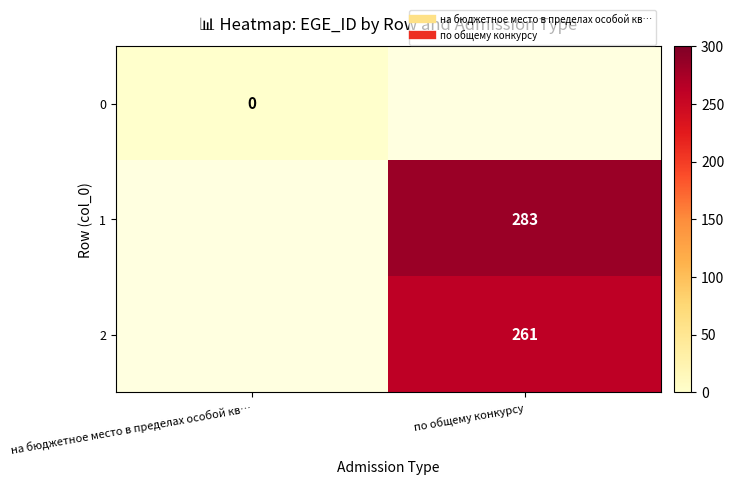

How many values in 1 are above zero?

1